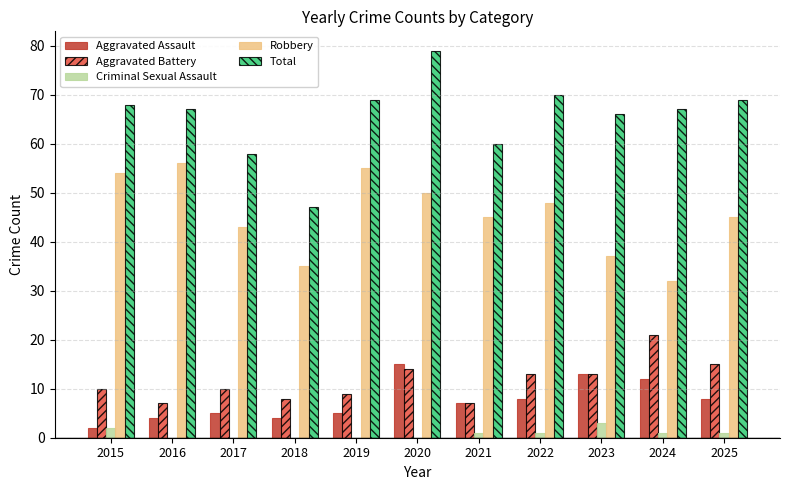

Where does the Aggravated Assault series first go above 7?

2020